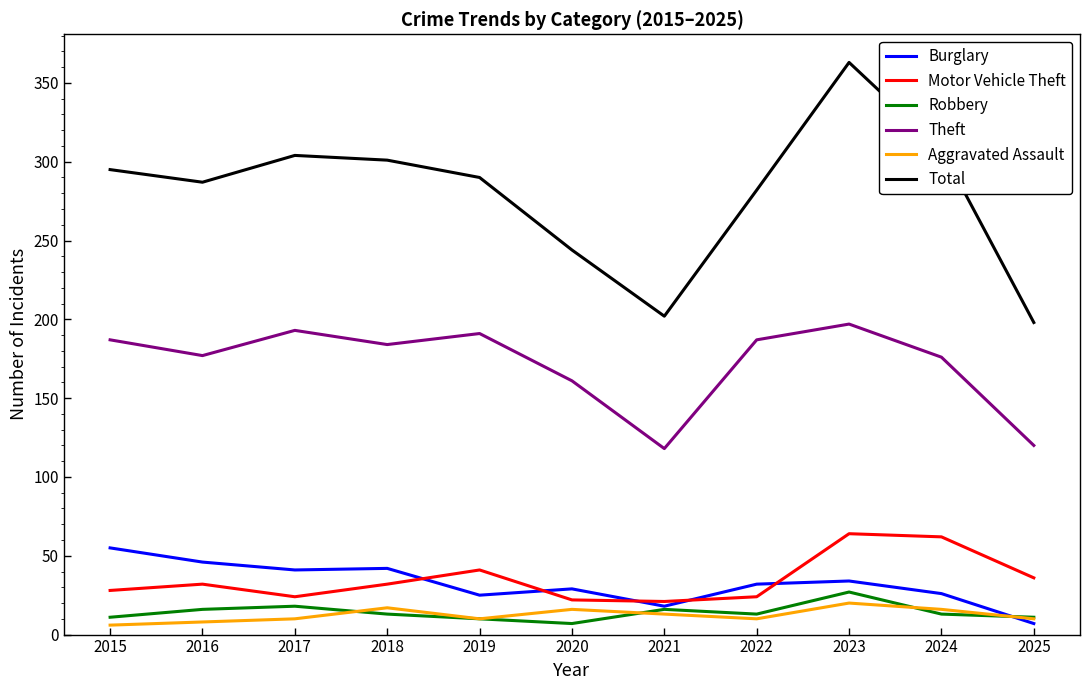

Which category has the highest value in the Robbery series?

2023